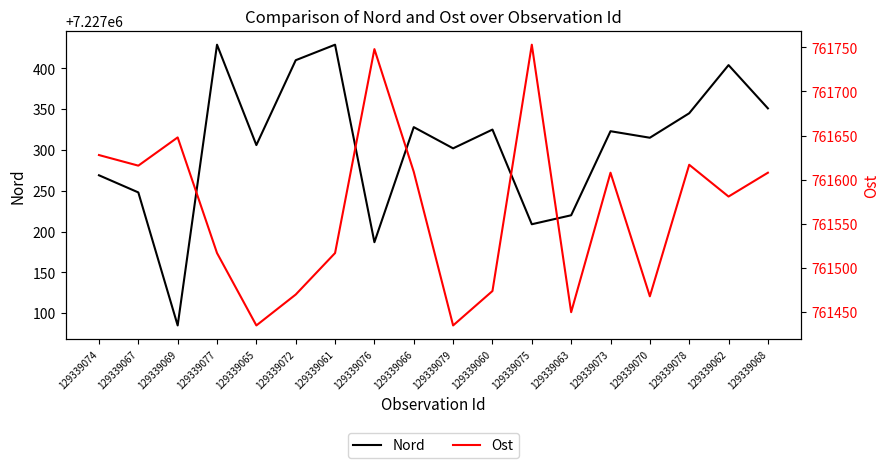

What are all the series names shown in the legend?

Nord, Ost